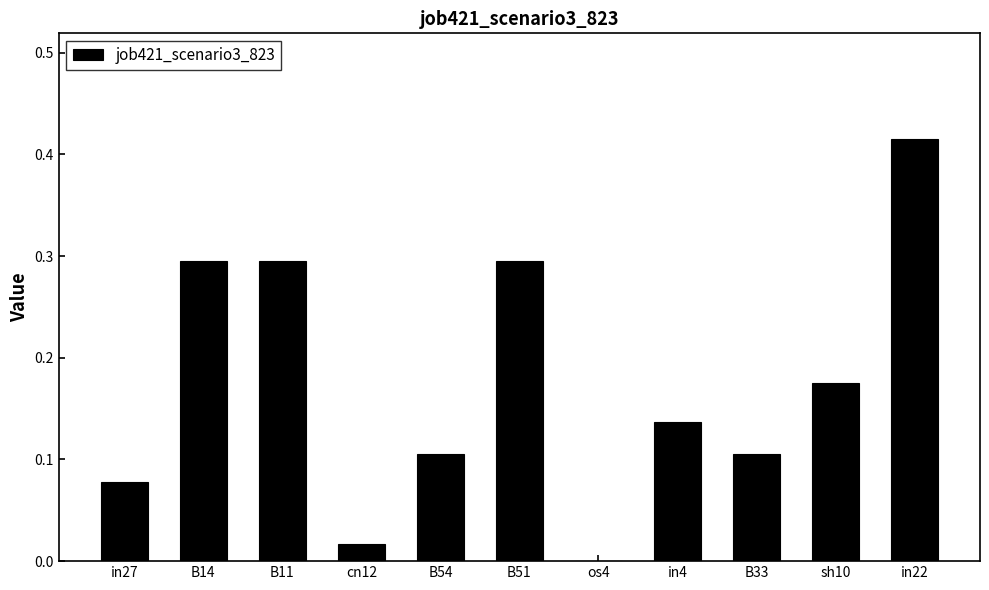

Which label corresponds to the largest value in the chart?

in22